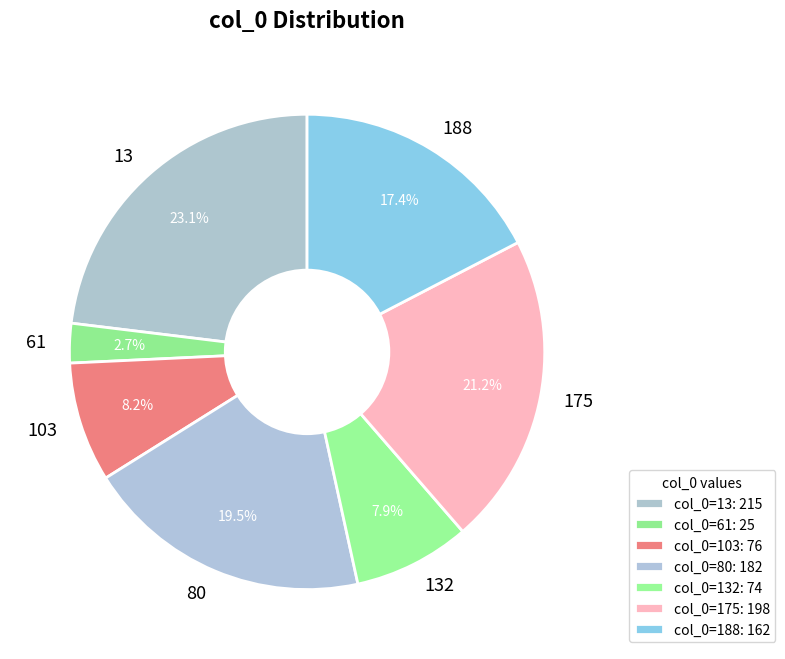

Which has a higher value, 61 or 175?

175